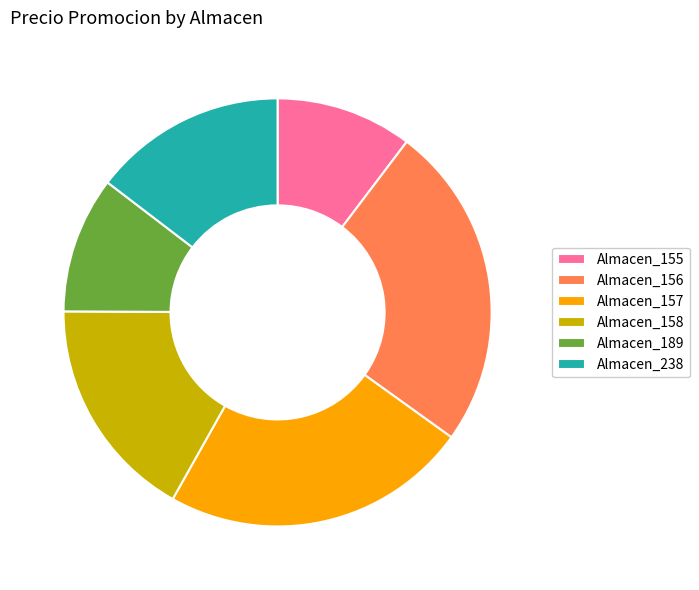

Is it true that Almacen_155 is 22% of the pie?

False